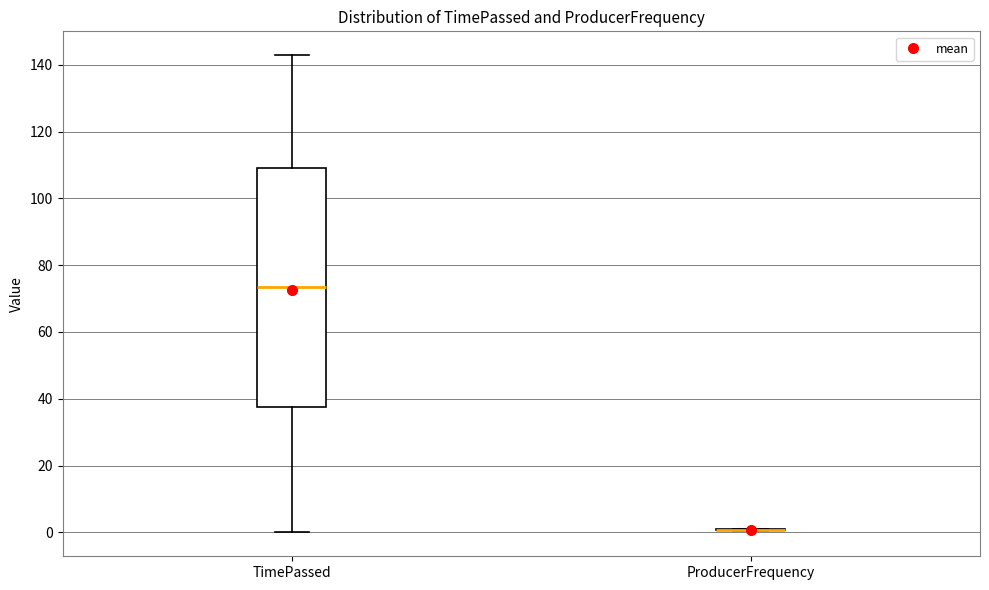

Reading left to right, transcribe this box plot: for each box, give where its median line is, the range the box spans, and where its two whiskers end, as read against the y-axis. The values are not printed on the chart, so give them approximately, as read against the axis.

TimePassed: median 74, box 38 to 110, whiskers 0 to 142
ProducerFrequency: box collapsed to a line at 0, whiskers 0 to 2